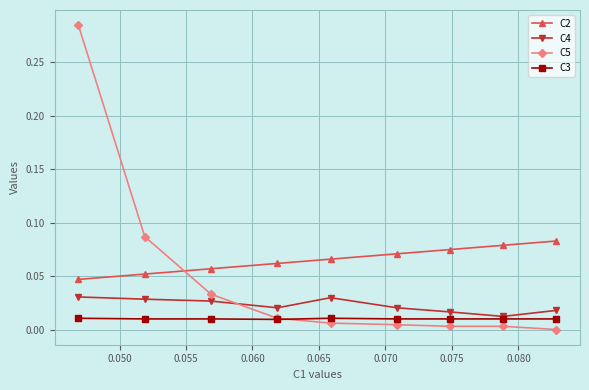

Which series has the largest total across all categories?

C2